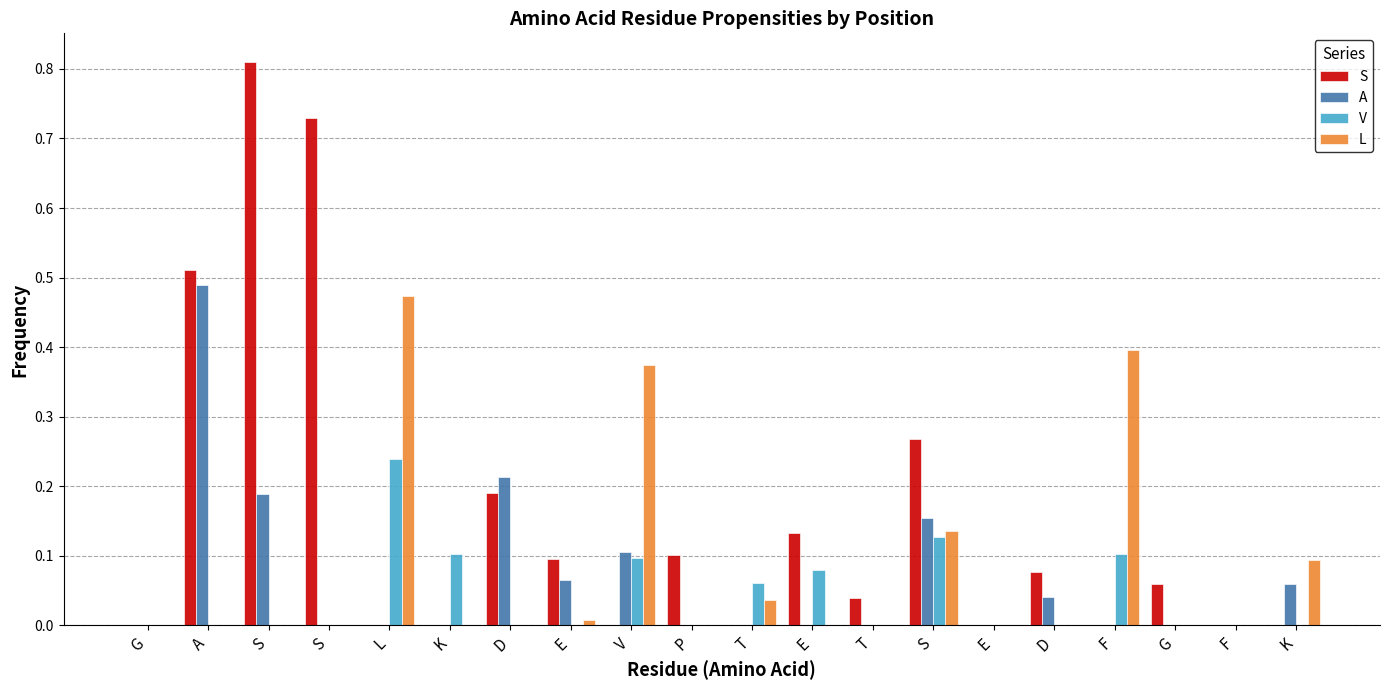

Is the value of V at S greater than the value of A at L?

No